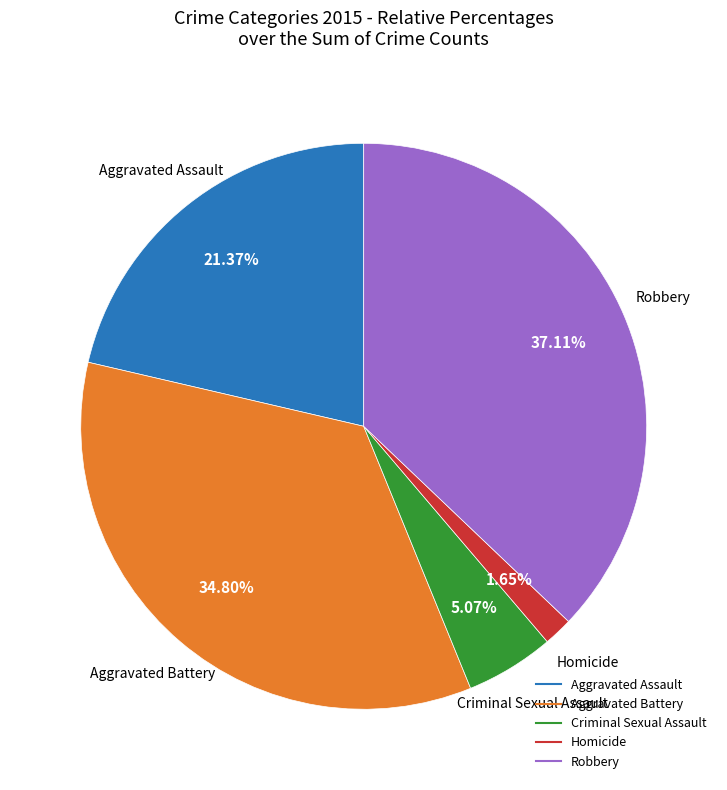

Is there a majority slice in this chart?

No